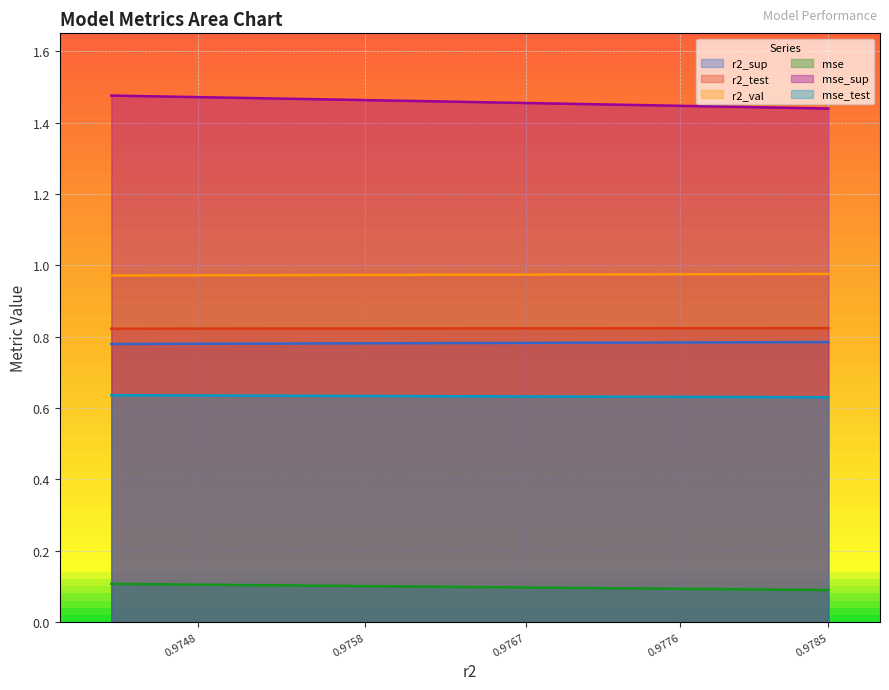

Is it true that mse equals 0.1 at 0.9758?

False